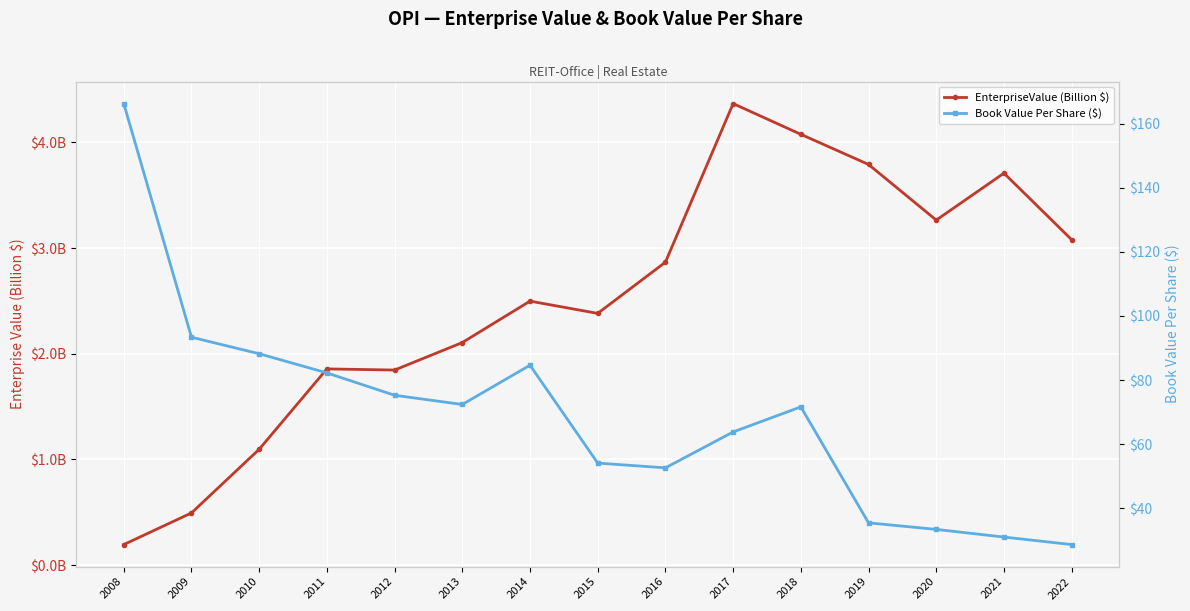

What is the greatest value displayed?

166.2